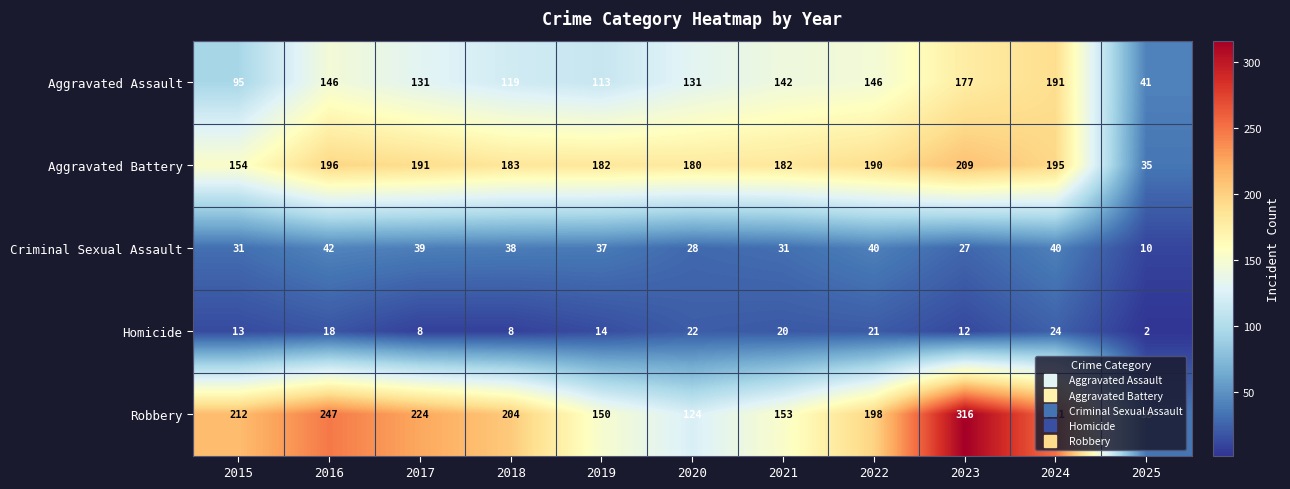

What is the total value across all series at 2020?

485